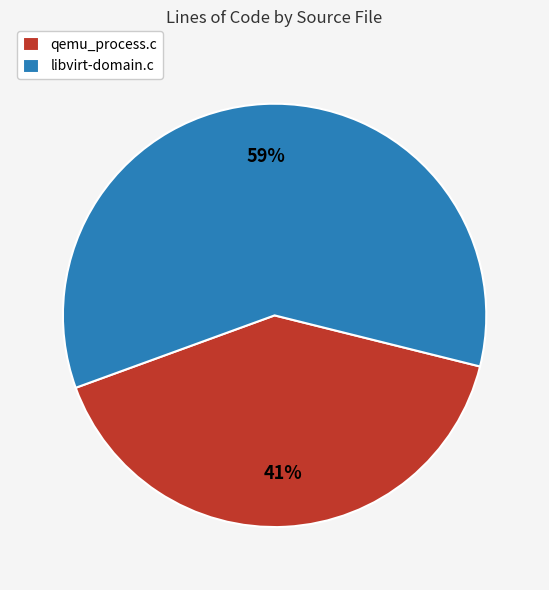

Count the number of slices in the pie.

2